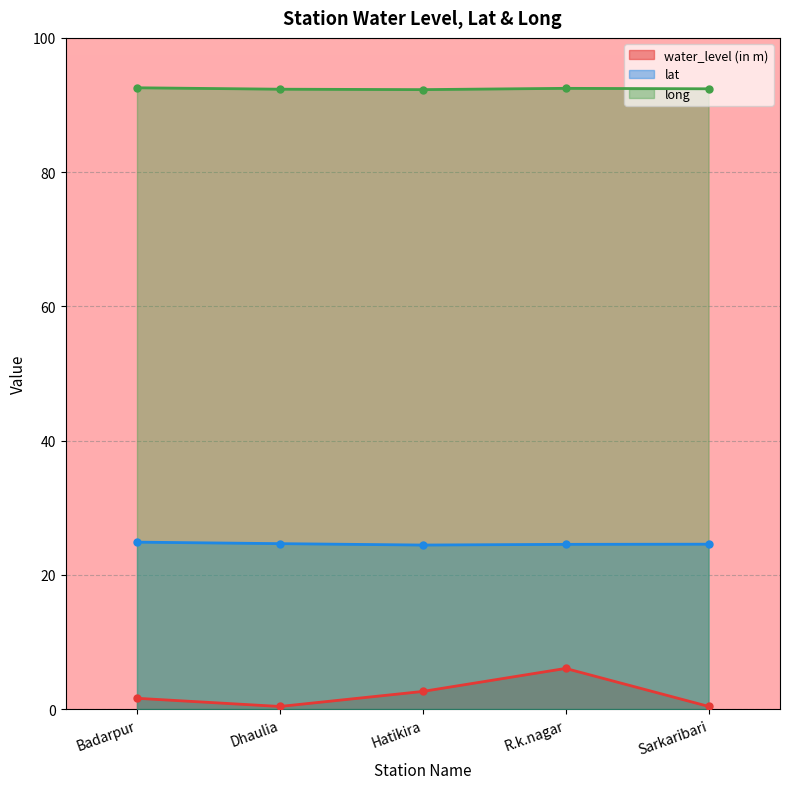

True or false: lat and long intersect in this chart.

False